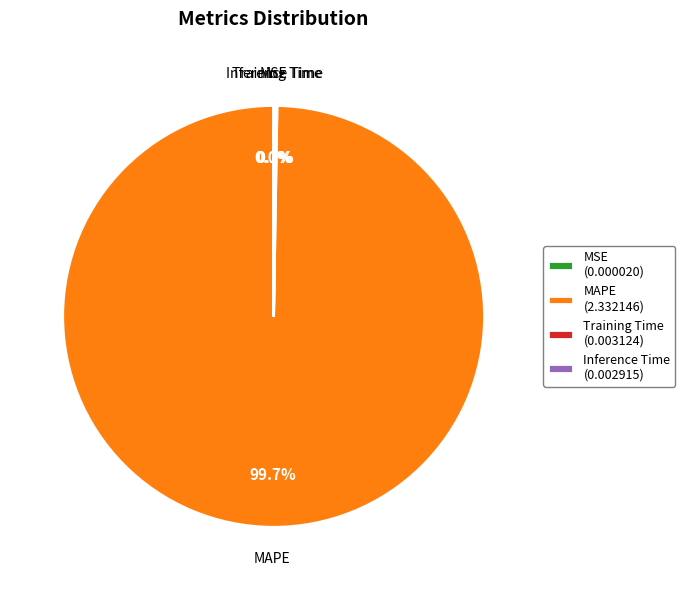

Which category has the biggest portion of the pie?

MAPE (2.332146)